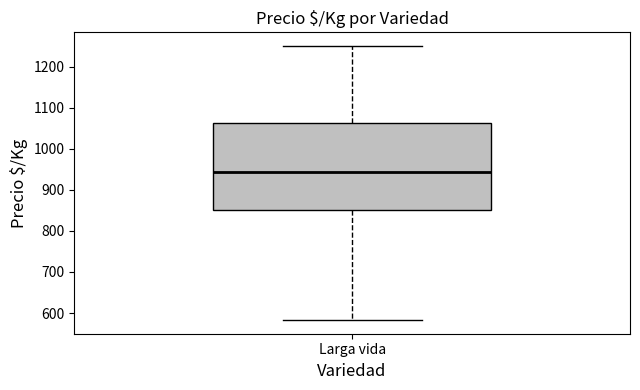

Transcribe this box plot: give where the median line is, the range the box spans, and where the two whiskers end, as read against the y-axis. The values are not printed on the chart, so give them approximately, as read against the axis.

median 940, box 850 to 1060, whiskers 580 to 1250